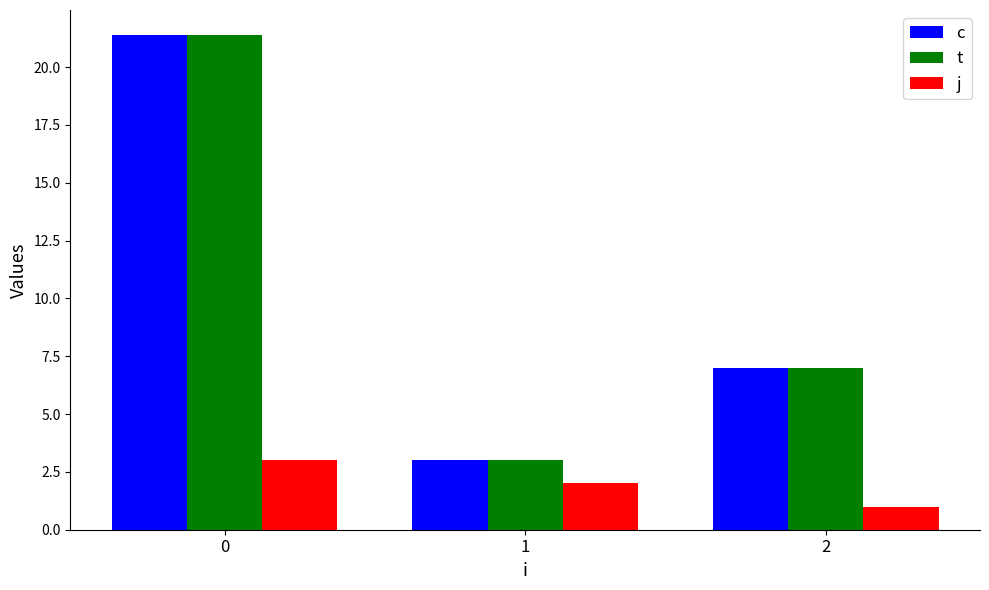

Rank the categories by t value from lowest to highest.

1, 2, 0